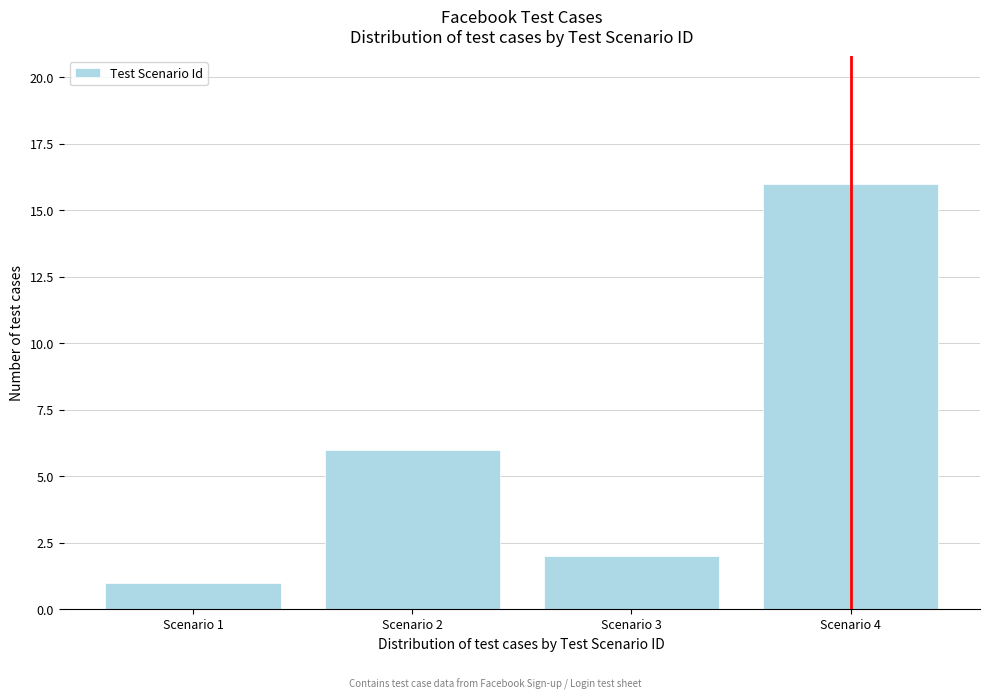

Reading right to left, list all the values displayed in this chart.

16	2	6	1